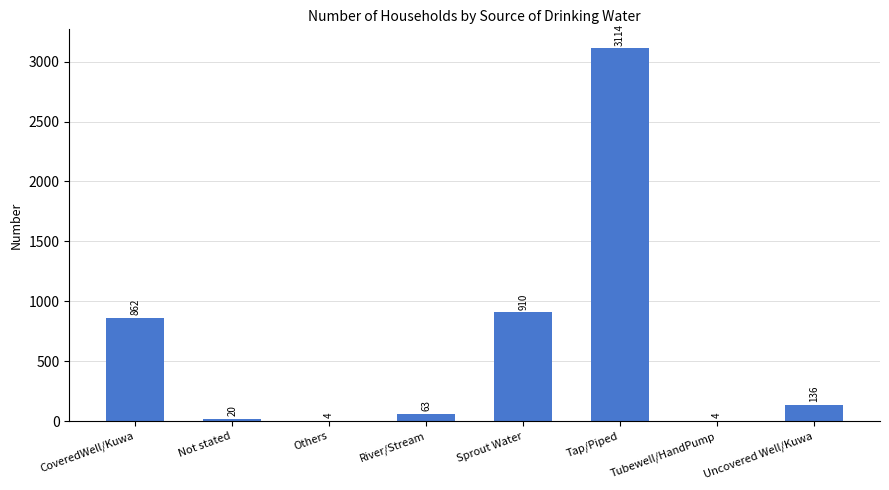

What is the sum of the values at Others and Tubewell/HandPump?

8